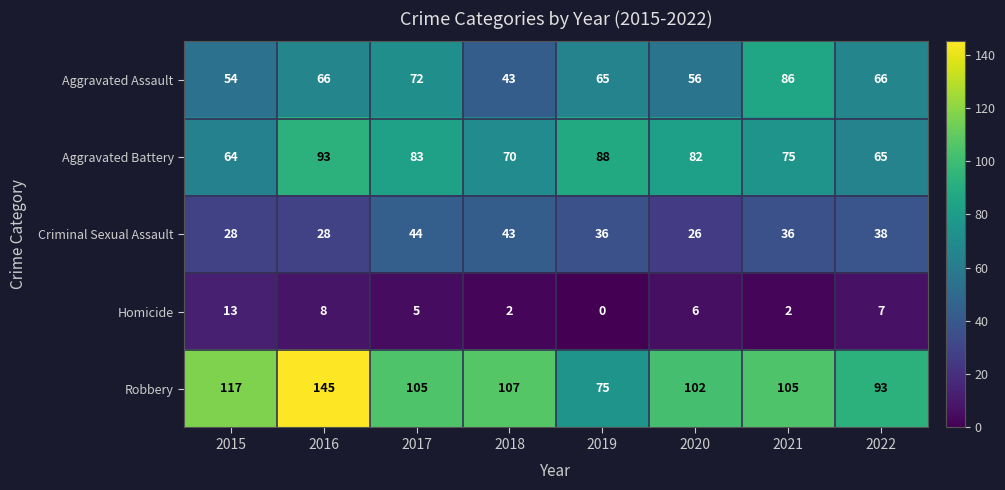

List the series in order of their peak value, lowest first.

Homicide, Criminal Sexual Assault, Aggravated Assault, Aggravated Battery, Robbery